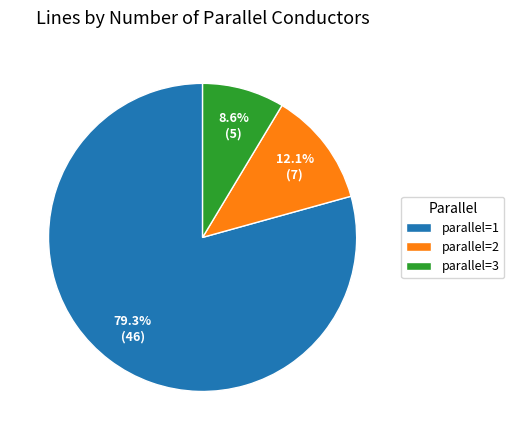

Between parallel=2 and parallel=1, which is larger?

parallel=1